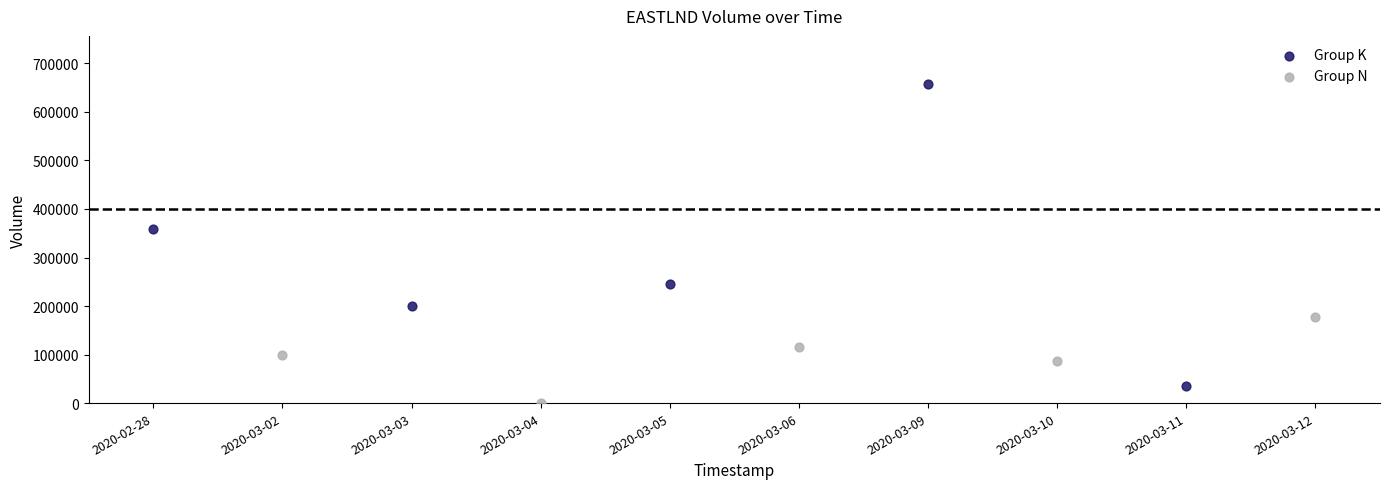

Which series has the largest Y range (max minus min)?

Group K